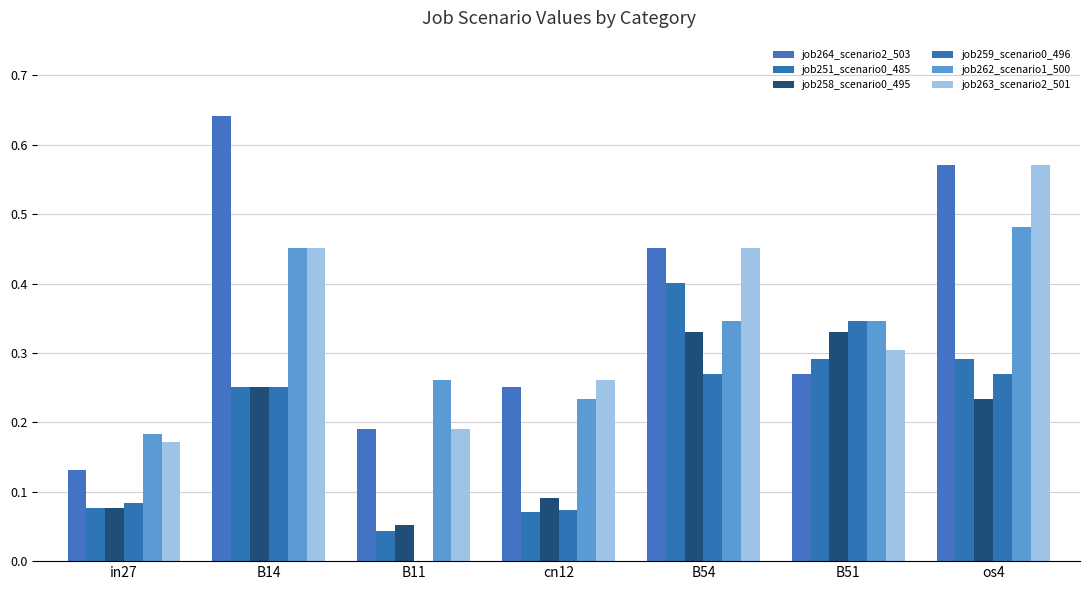

What is the minimum value for job264_scenario2_503?

0.1